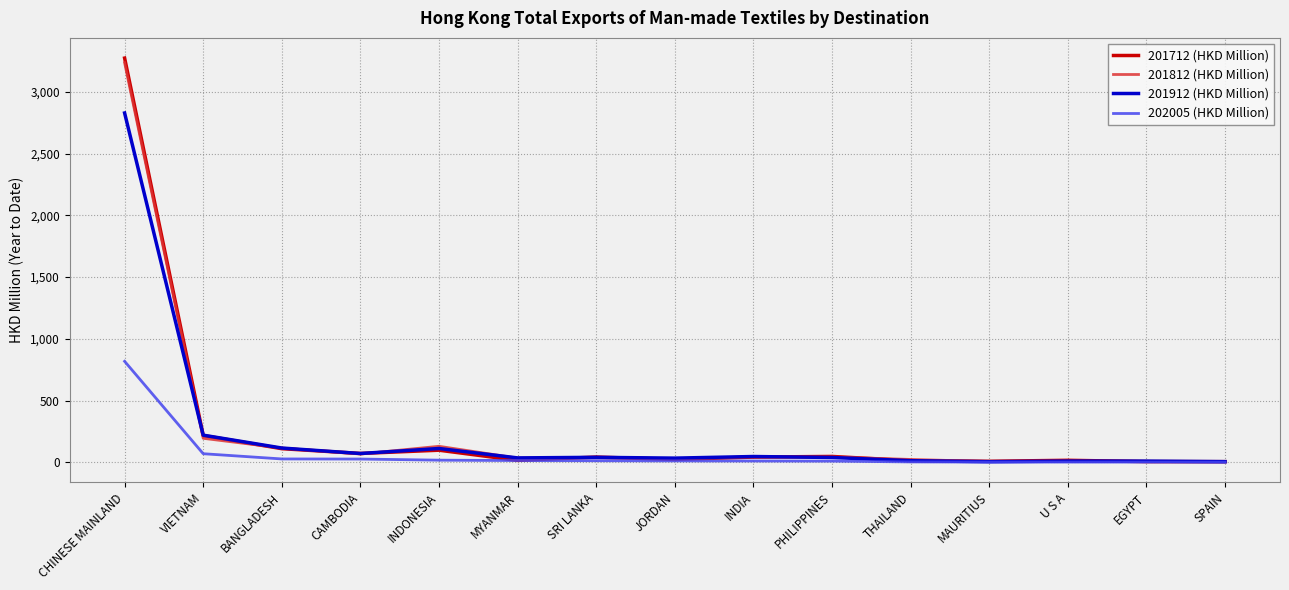

At which category is the sum across all series the highest?

CHINESE MAINLAND